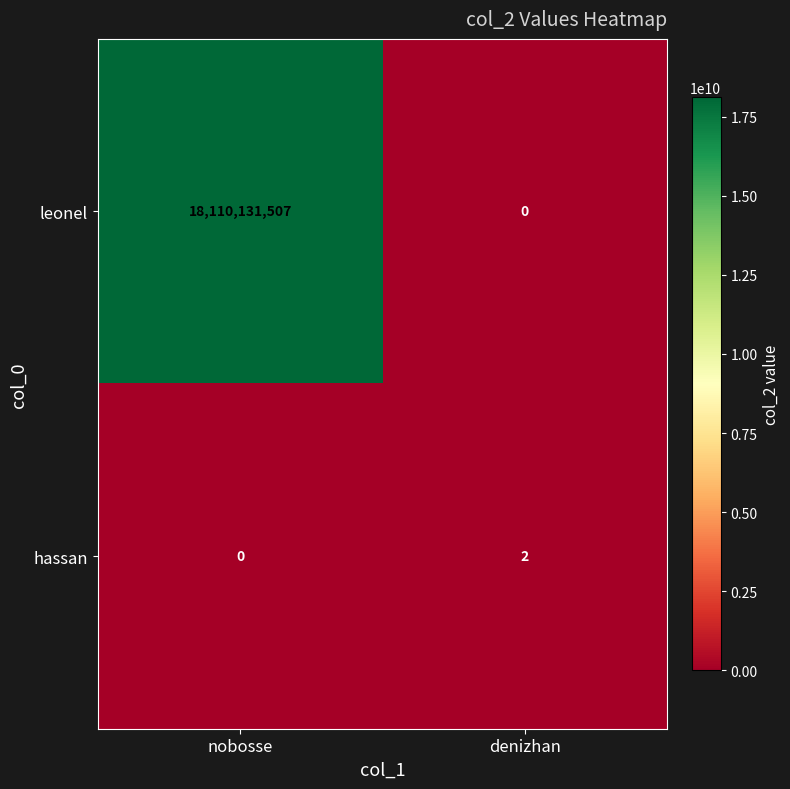

Which series has the largest total across all categories?

leonel